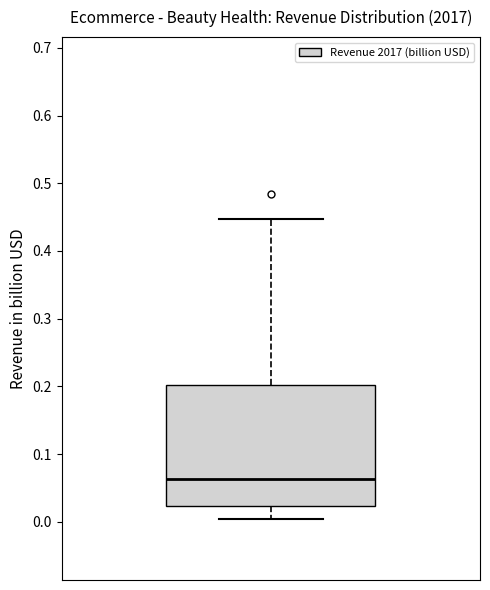

Read this box plot against the y-axis: the position of the median line, the range covered by the box, and the ends of both whiskers. The values are not printed on the chart, so give them approximately, as read against the axis.

median 0.06, box 0.02 to 0.20, whiskers 0.00 to 0.45